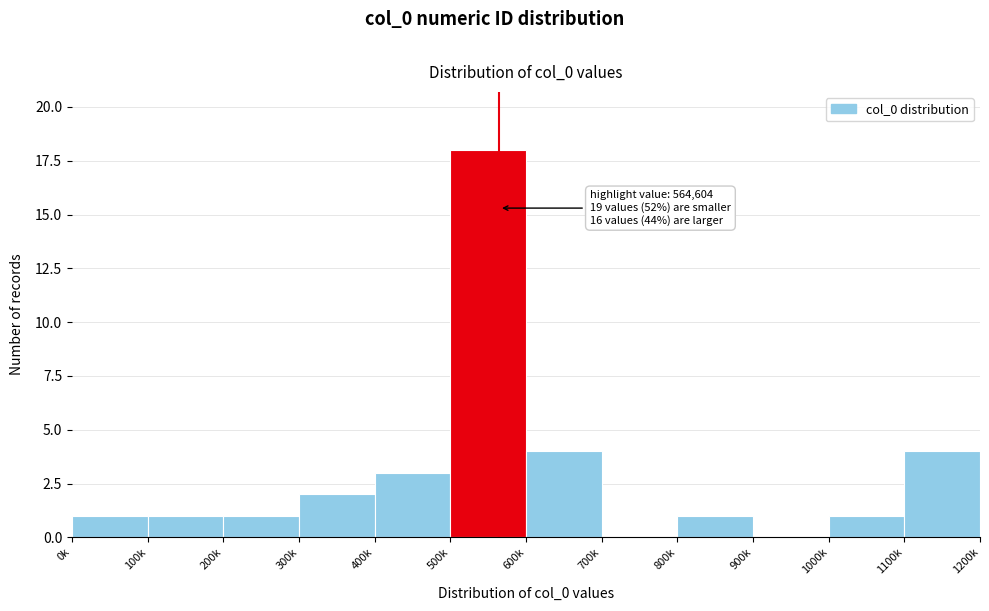

Reading right to left, list all the values displayed in this chart.

1100k=4	1000k=1	900k=0	800k=1	700k=0	600k=4	500k=18	400k=3	300k=2	200k=1	100k=1	0k=1